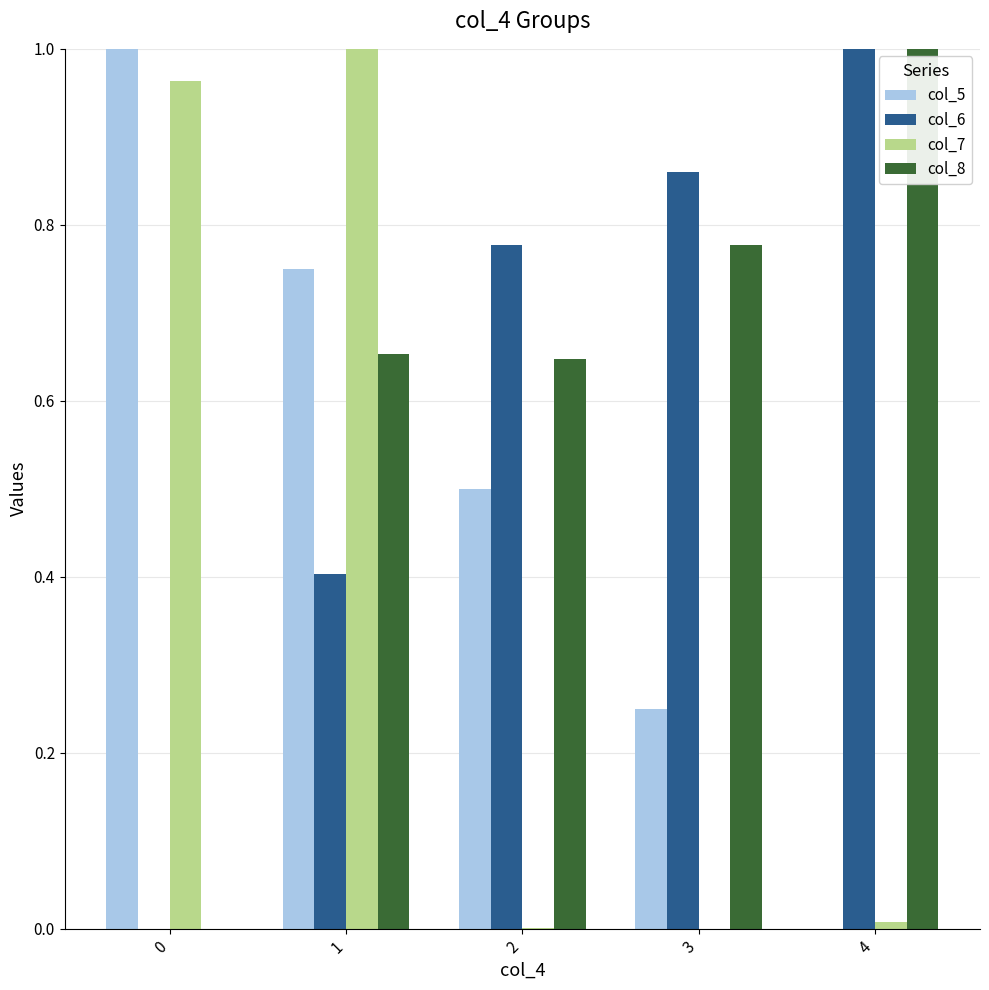

What is the sum of all col_6 values?

3.0